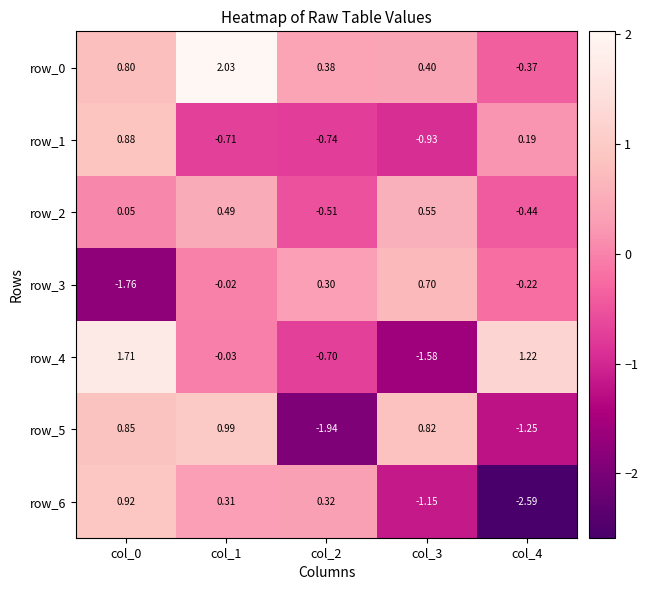

Which category has the highest value in the row_5 series?

col_1